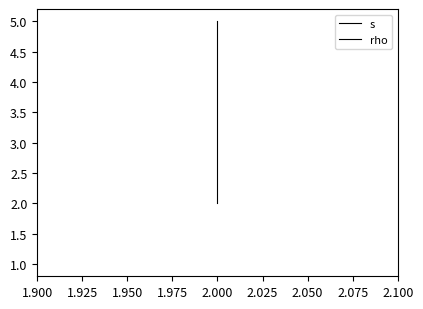

True or false: rho and s intersect in this chart.

False